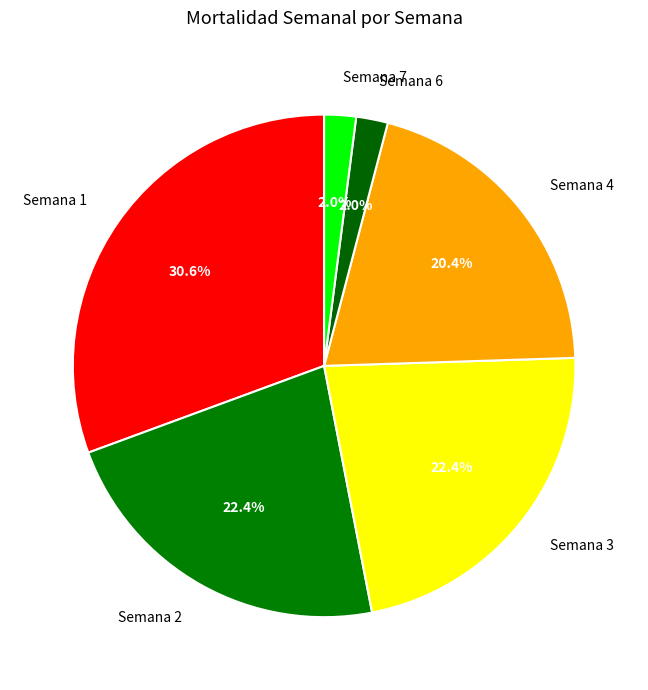

To the nearest percent, what is the difference between the largest and smallest slice percentages?

29%